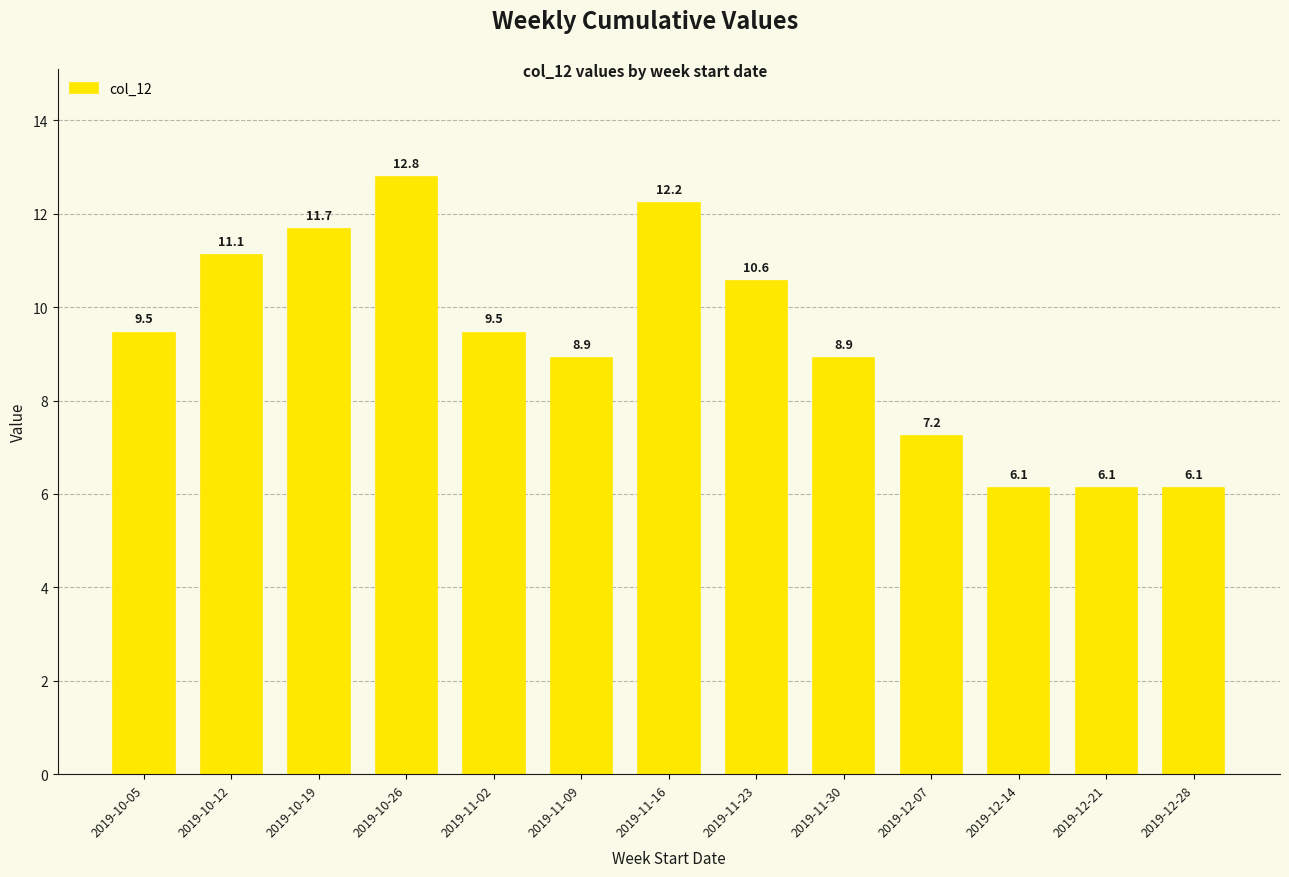

The chart shows a value of 8.9 at 2019-11-09. True or false?

True